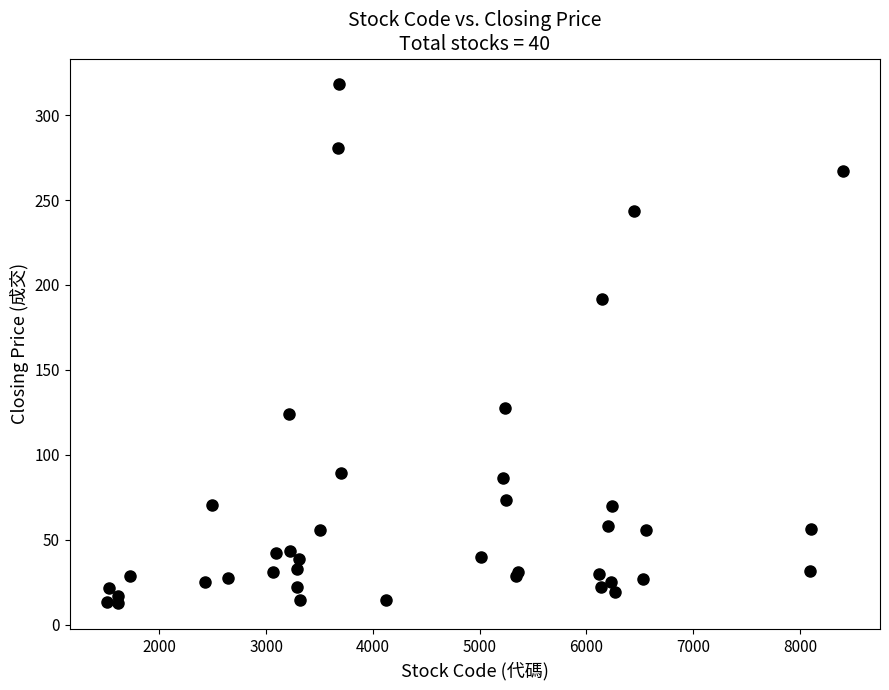

What Y value in the scatter plot is closest to 165?

191.5